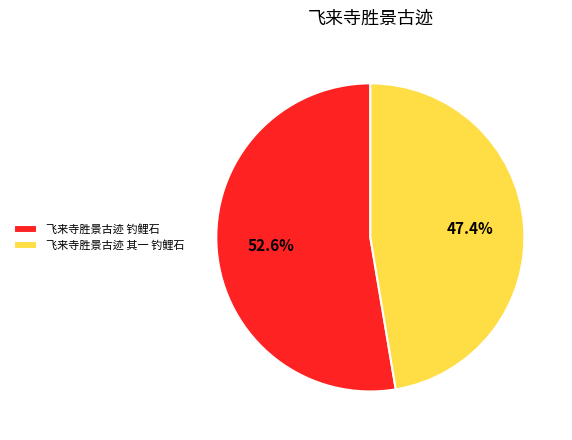

Rank the categories by value from highest to lowest.

飞来寺胜景古迹 钓鲤石, 飞来寺胜景古迹 其一 钓鲤石